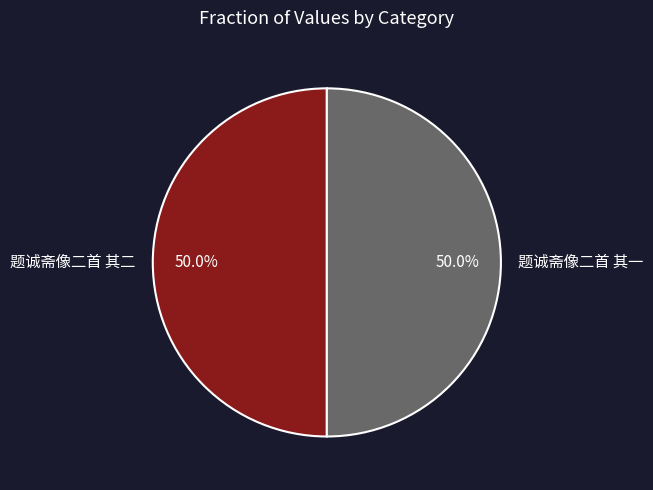

Combined, what portion of the pie is 题诚斋像二首 其二 and 题诚斋像二首 其一?

100.0%